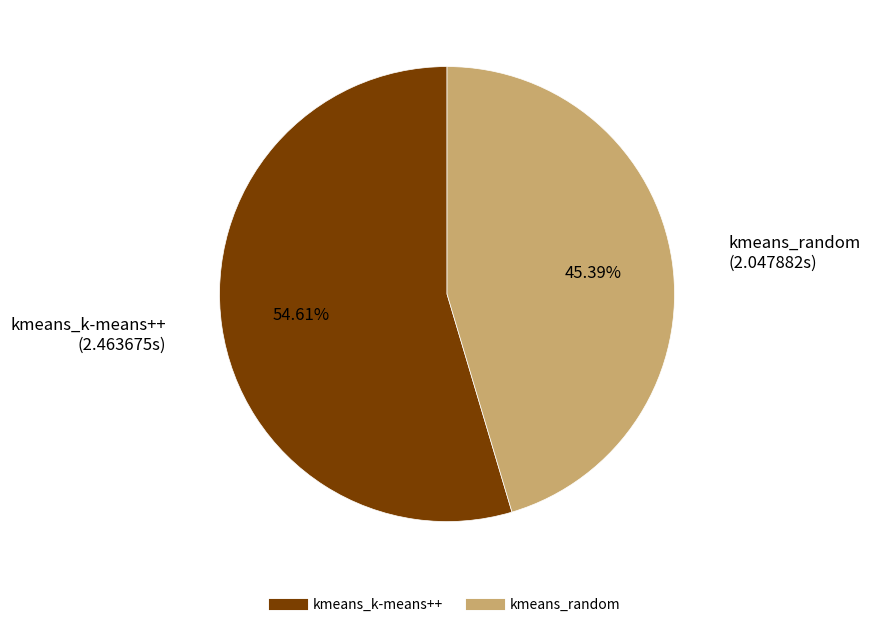

Rank the categories by value from highest to lowest.

kmeans_k-means++, kmeans_random